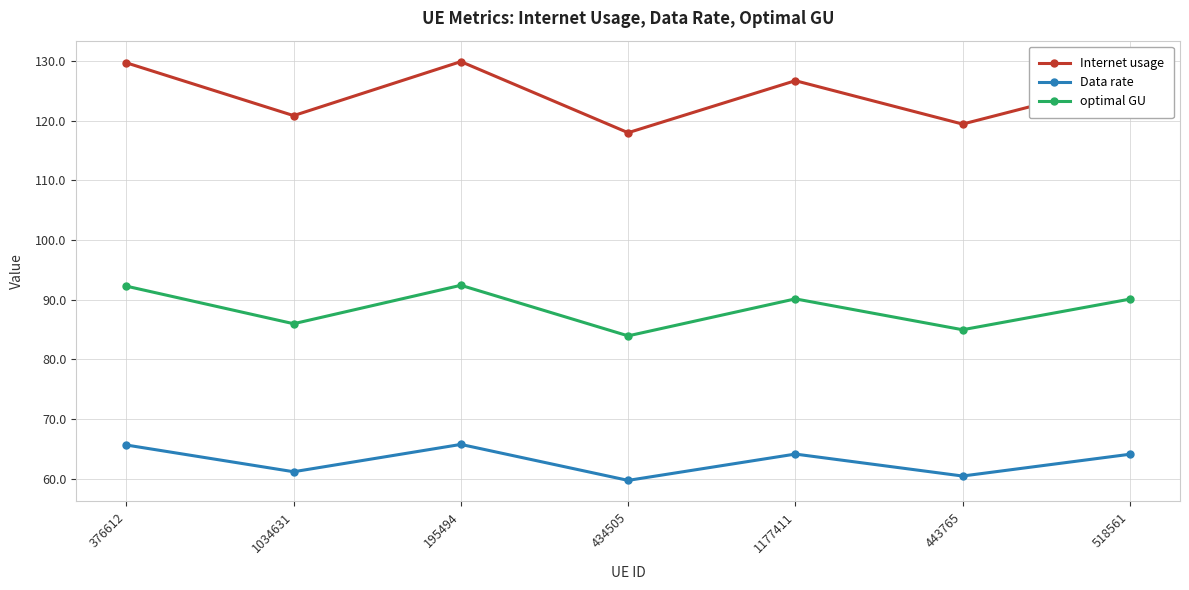

What is the maximum value for Data rate?

65.7